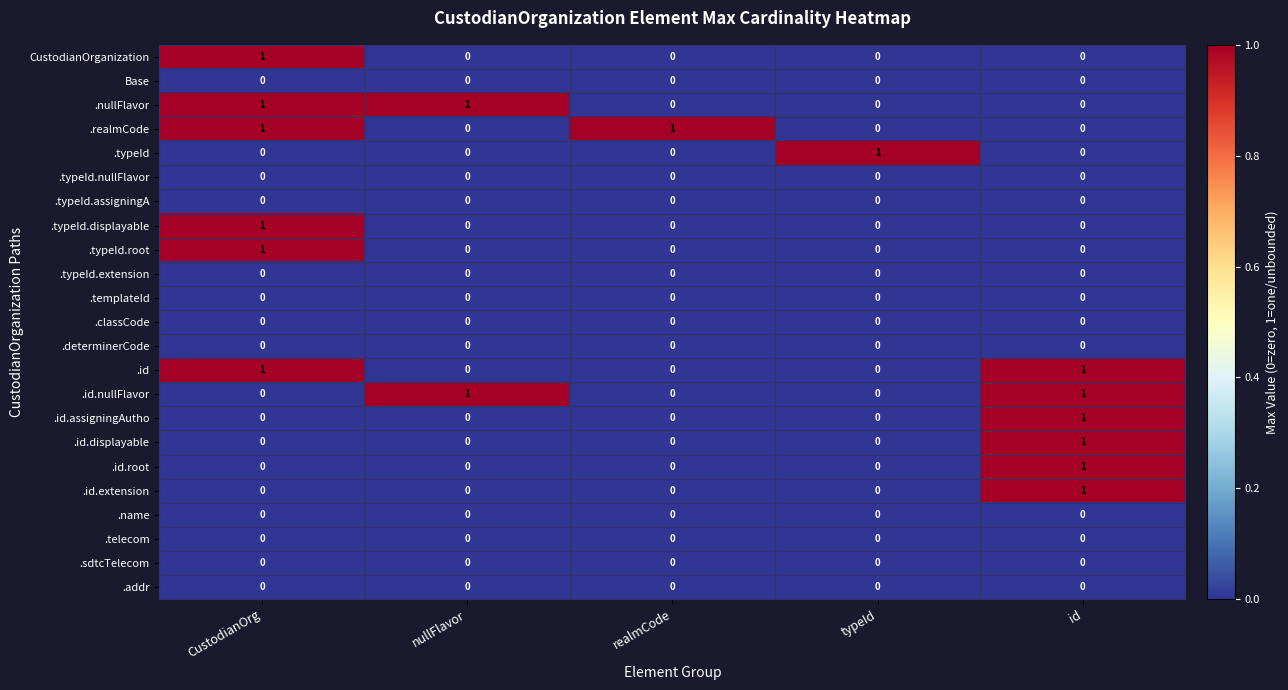

How many series are shown in this chart?

23